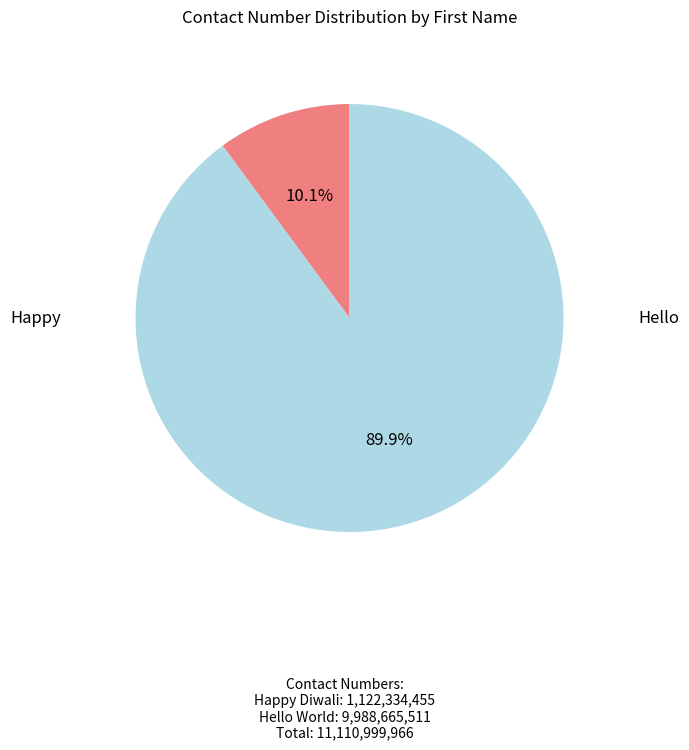

To the nearest percent, what percentage of the pie is Happy?

10%